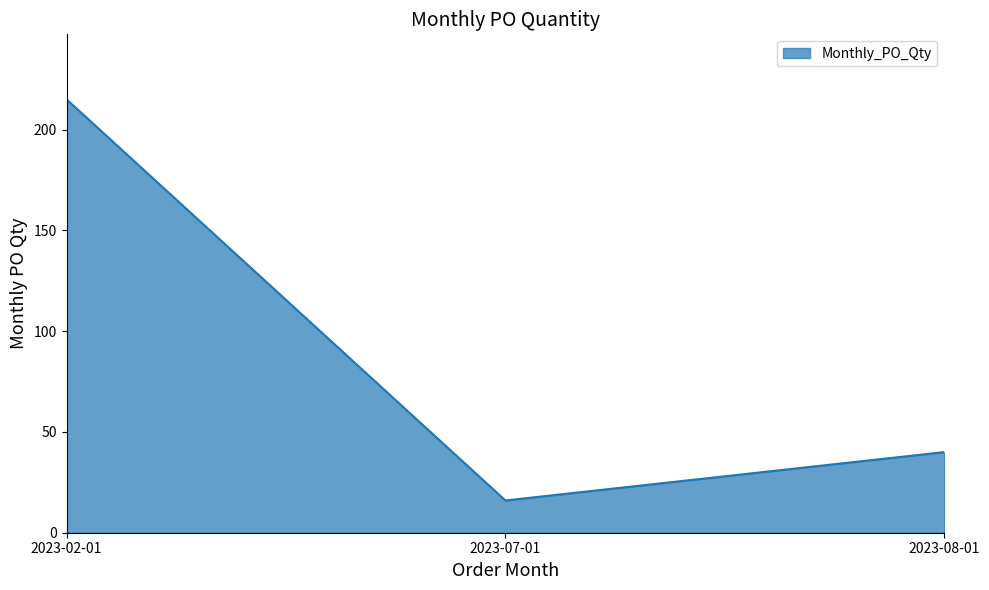

Is it true that the value at 2023-08-01 is 40?

True